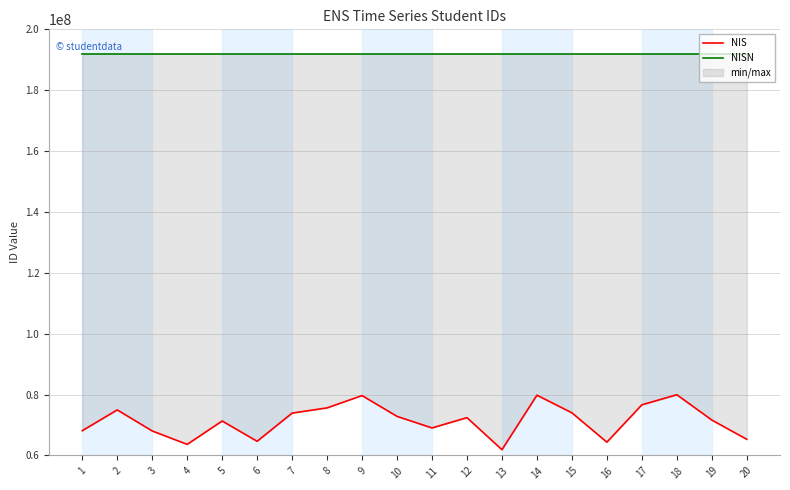

What is the sum of the NIS values at 5 and 4?

134950058